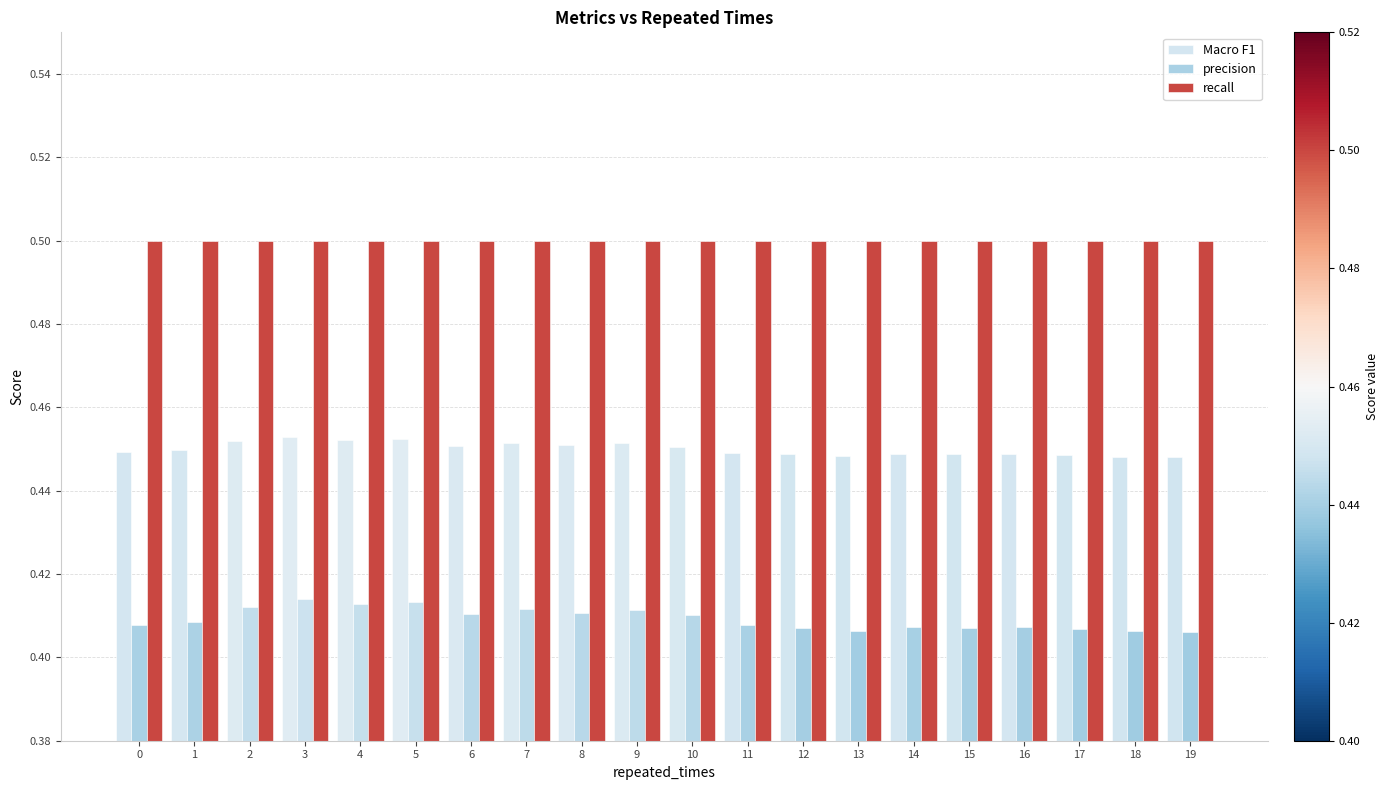

What are all the series names shown in the legend?

Macro F1, precision, recall